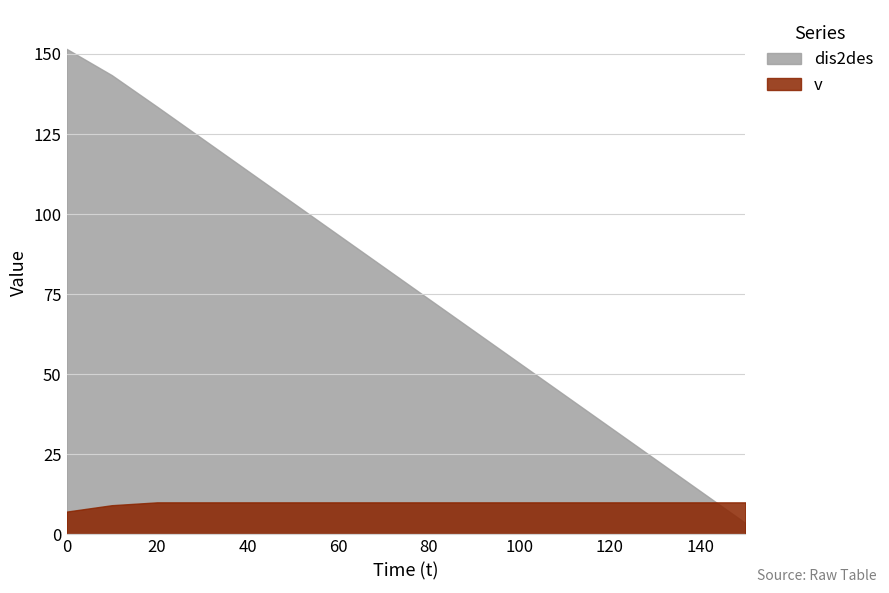

How many values in the dis2des series exceed 83?

8